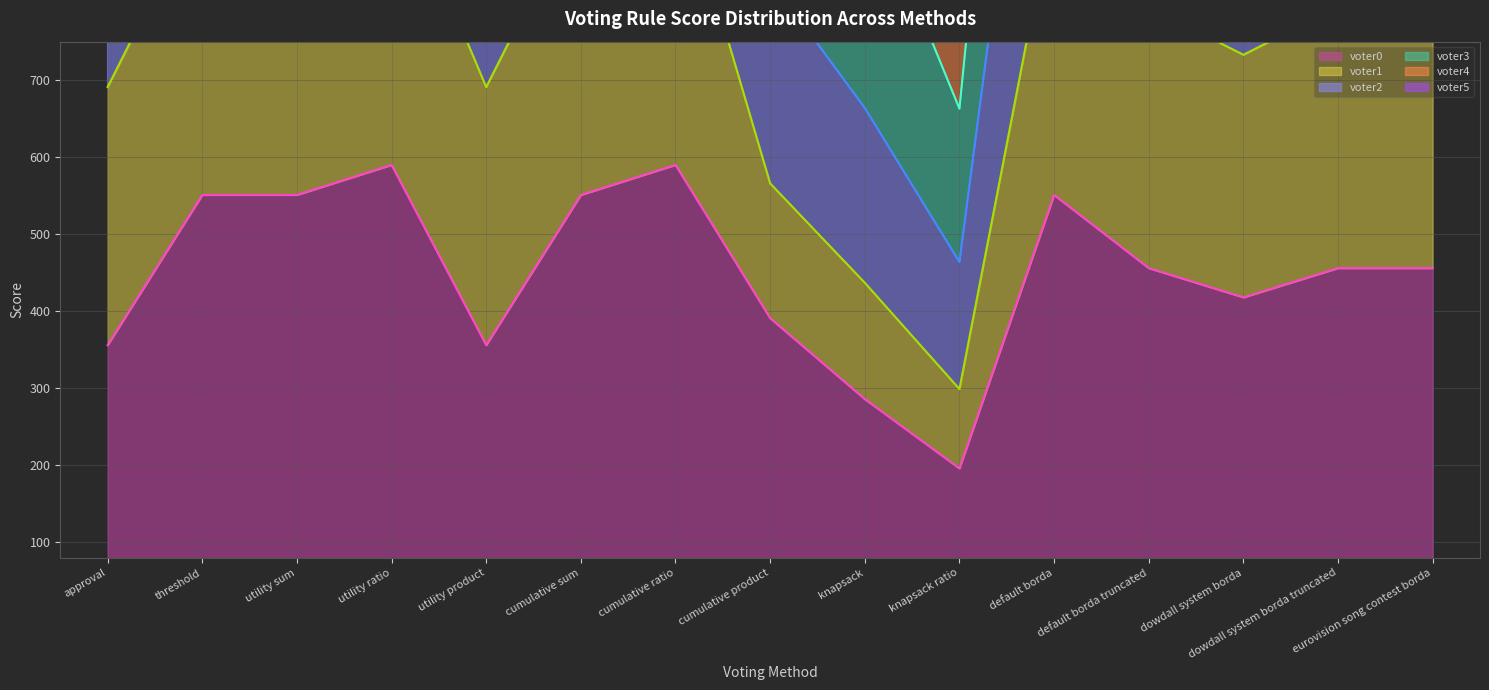

What is the difference between the second highest and minimum values in the voter5 series?

1837